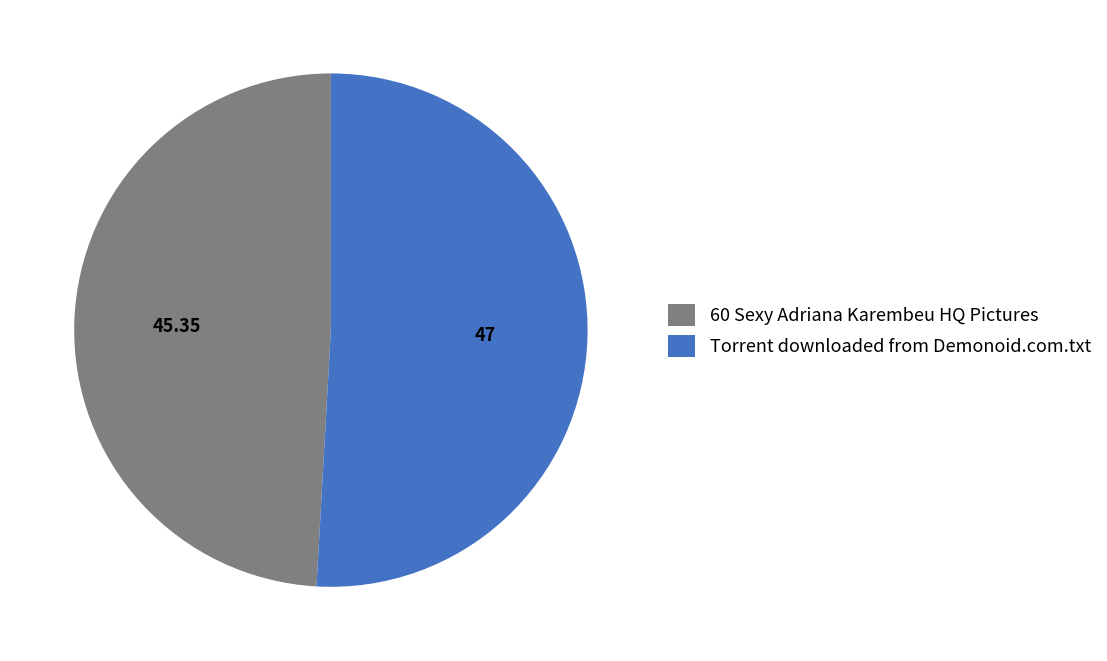

Does Torrent downloaded from Demonoid.com.txt represent more than half of the total?

Yes